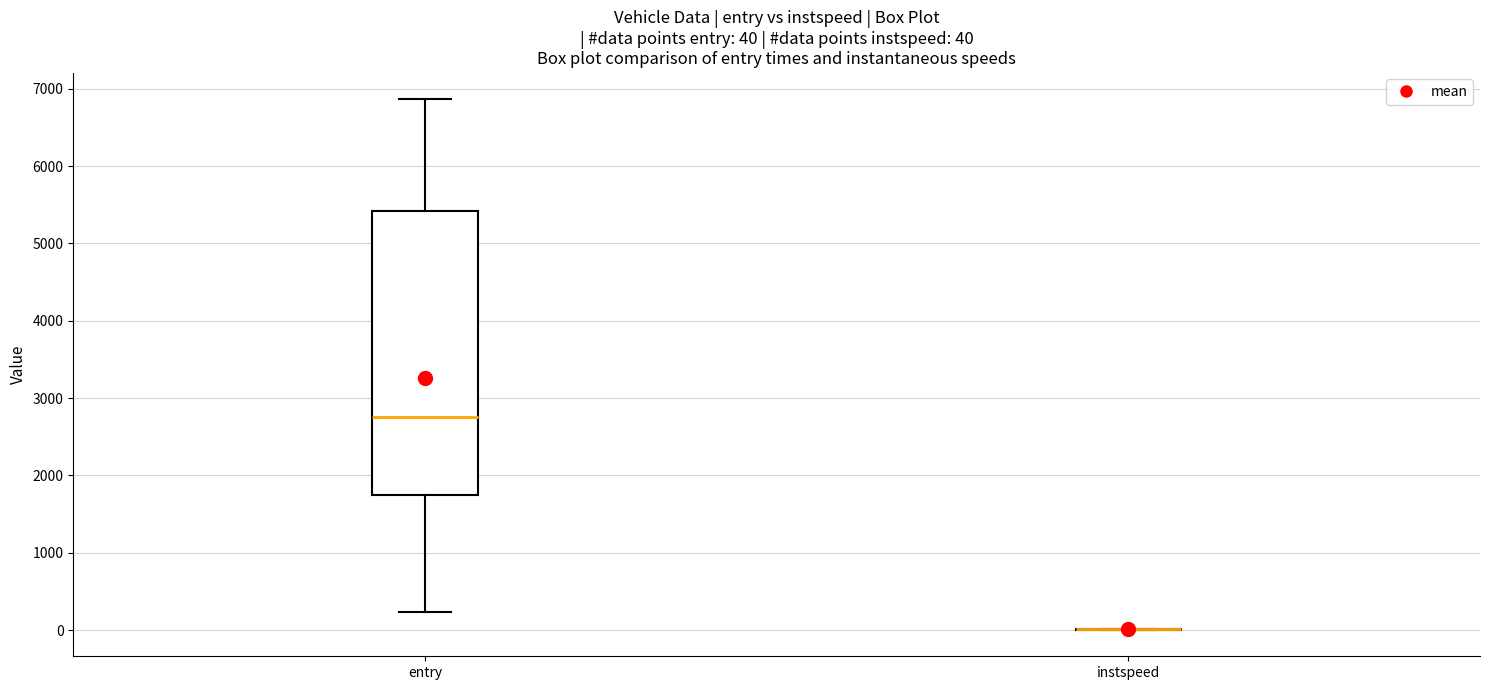

Which box is the tallest, from its lower edge to its upper edge?

entry